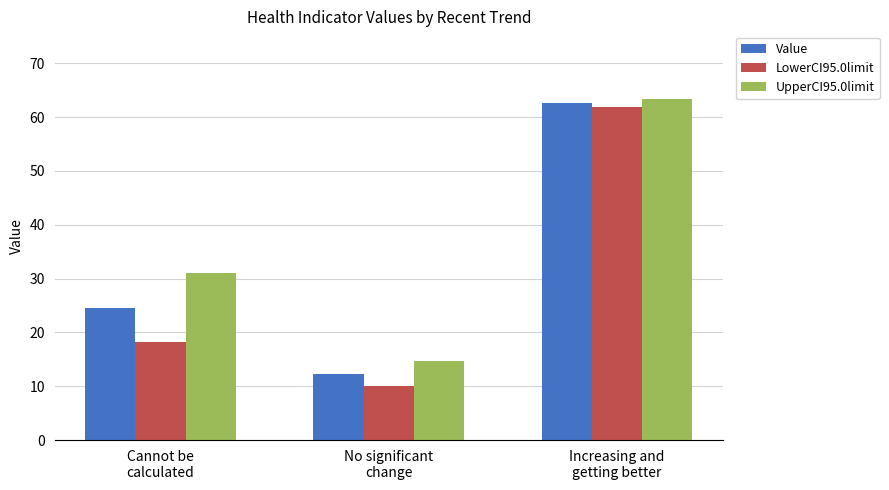

At how many categories does at least one series exceed 54?

1